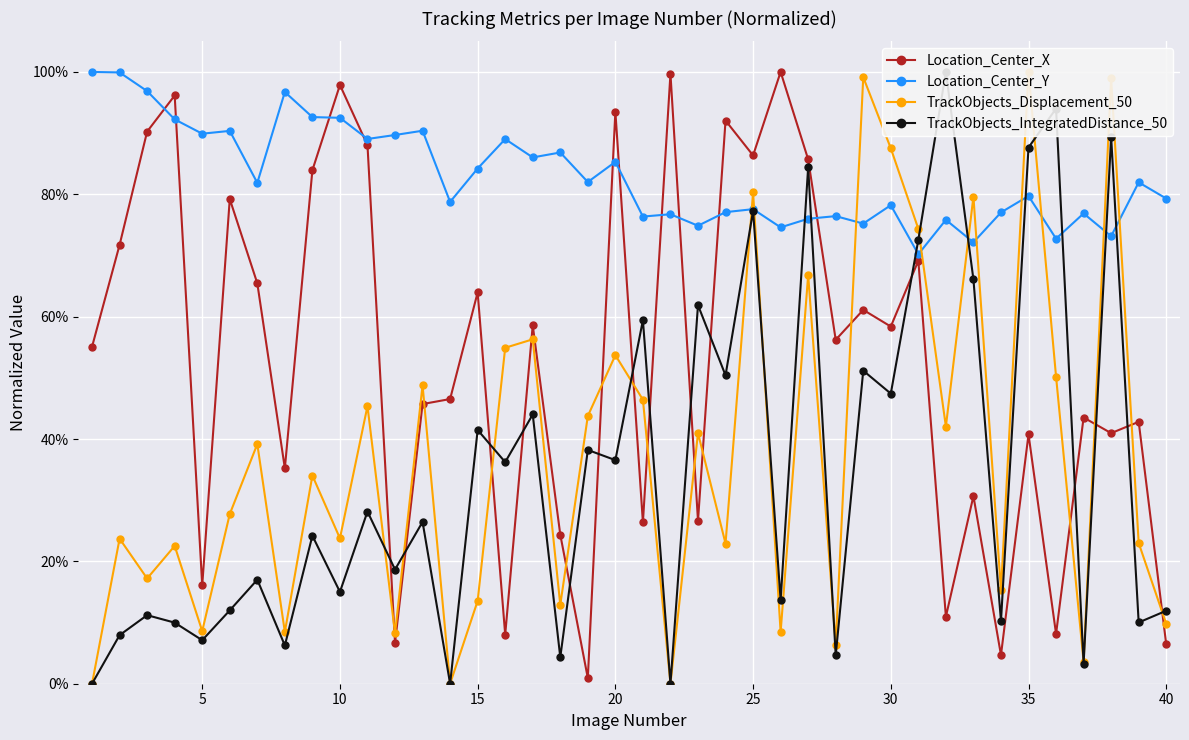

Which series ends up on top after the final intersection of Location_Center_X and TrackObjects_Displacement_50?

TrackObjects_Displacement_50